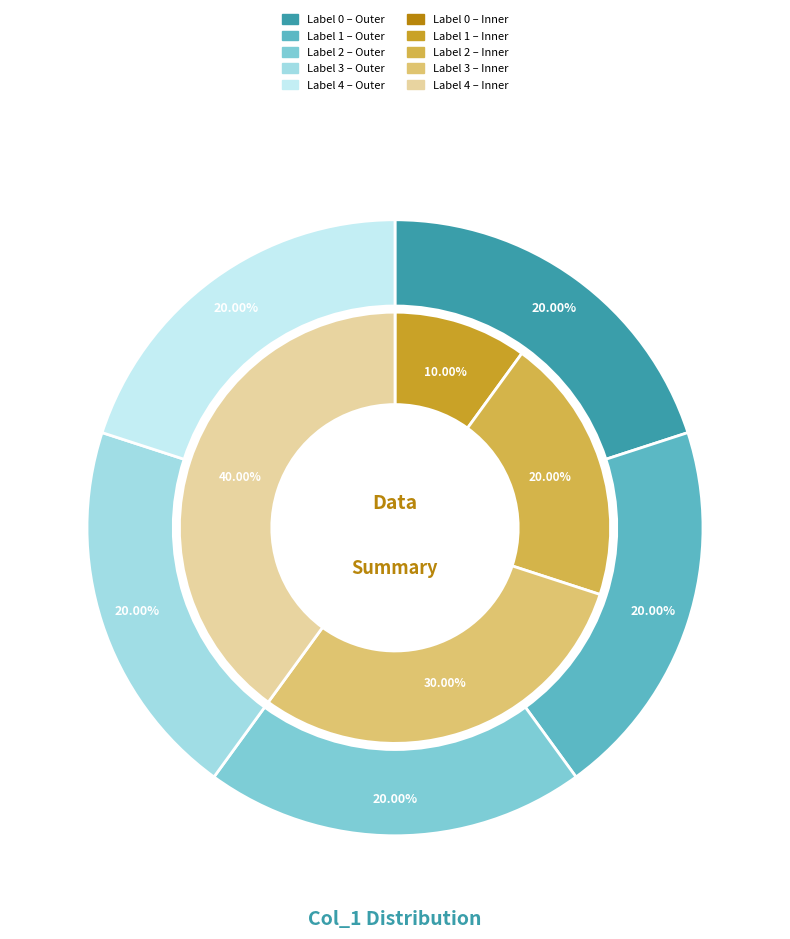

How many segments does this pie chart have?

5